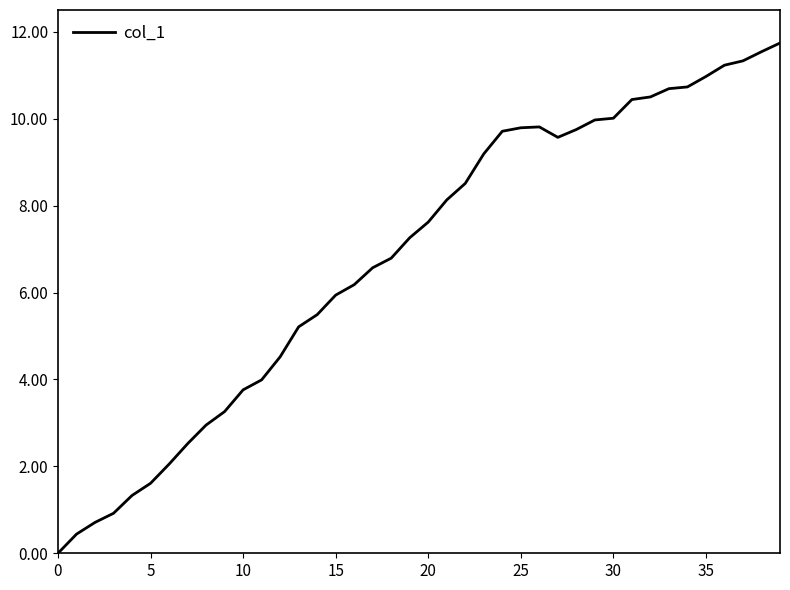

What is the average value?

6.8